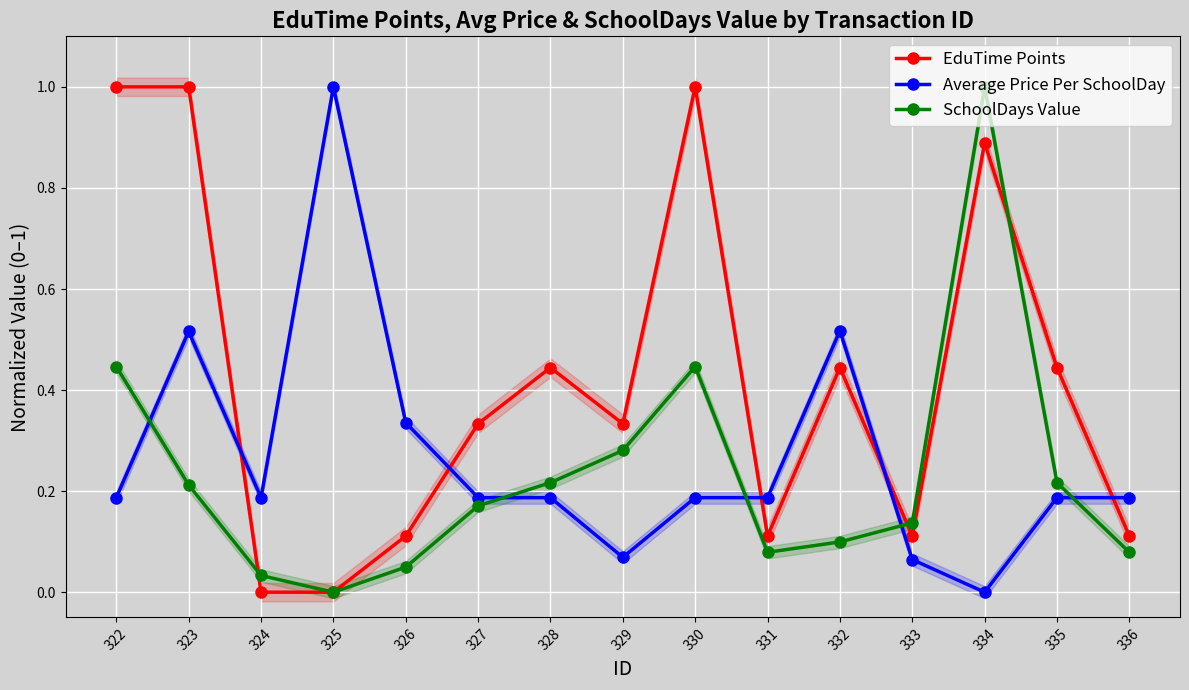

Reading right to left, list all the values displayed in this chart.

EduTime Points: 0.1	0.4	0.9	0.1	0.4	0.1	1.0	0.3	0.4	0.3	0.1	0.0	0.0	1.0	1.0
Average Price Per SchoolDay: 0.2	0.2	0.0	0.1	0.5	0.2	0.2	0.1	0.2	0.2	0.3	1.0	0.2	0.5	0.2
SchoolDays Value: 0.1	0.2	1.0	0.1	0.1	0.1	0.4	0.3	0.2	0.2	0.0	0.0	0.0	0.2	0.4